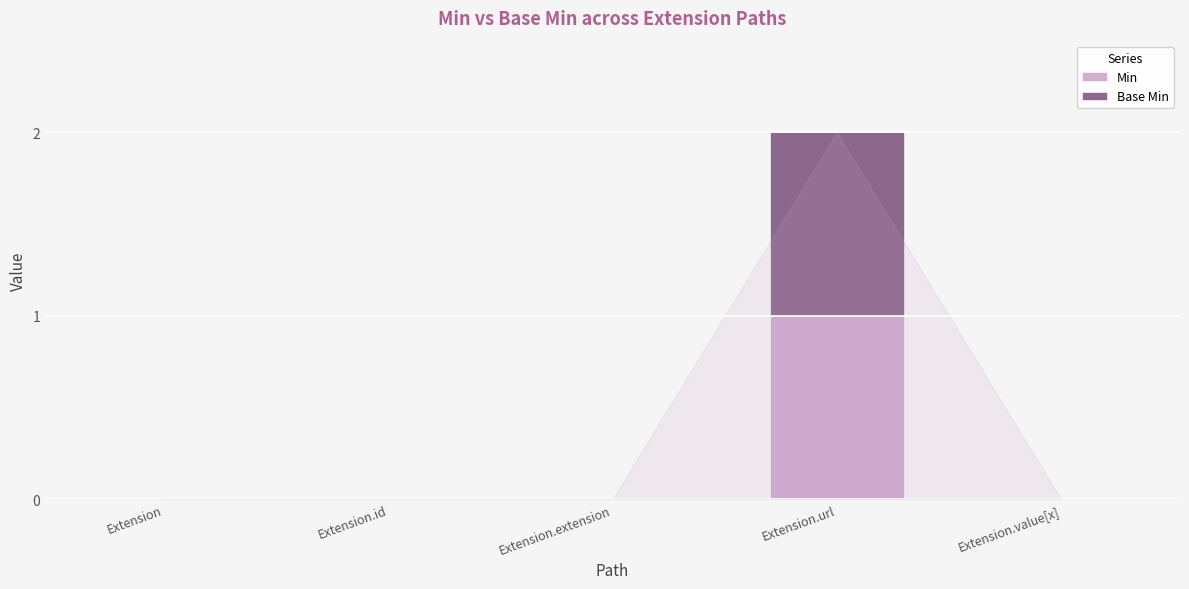

The Min series shows 0 at Extension.value[x]. True or false?

True